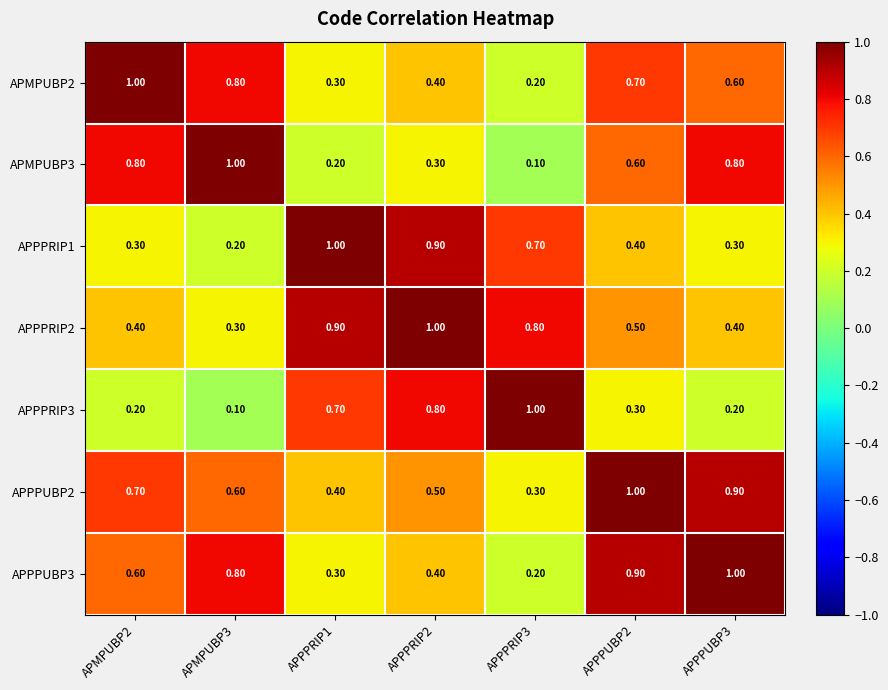

Which series has the largest total across all categories?

APPPUBP2